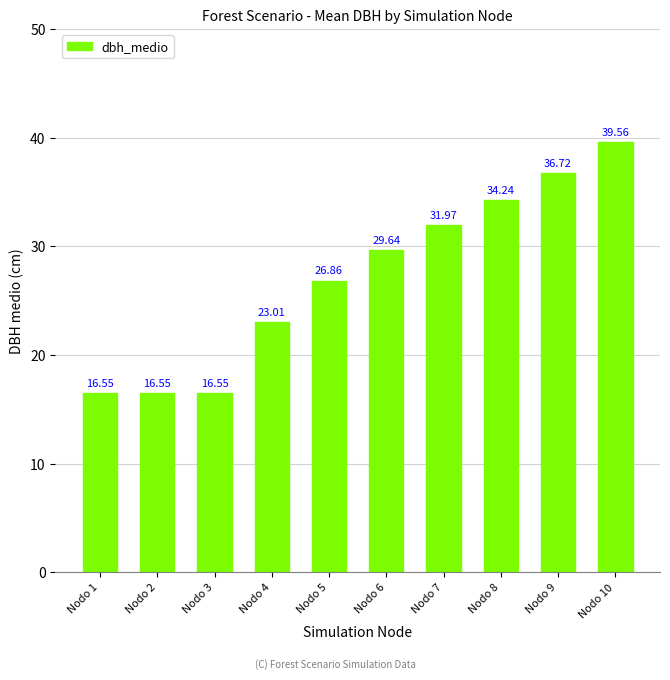

What is the difference between the second highest and second lowest values?

20.2